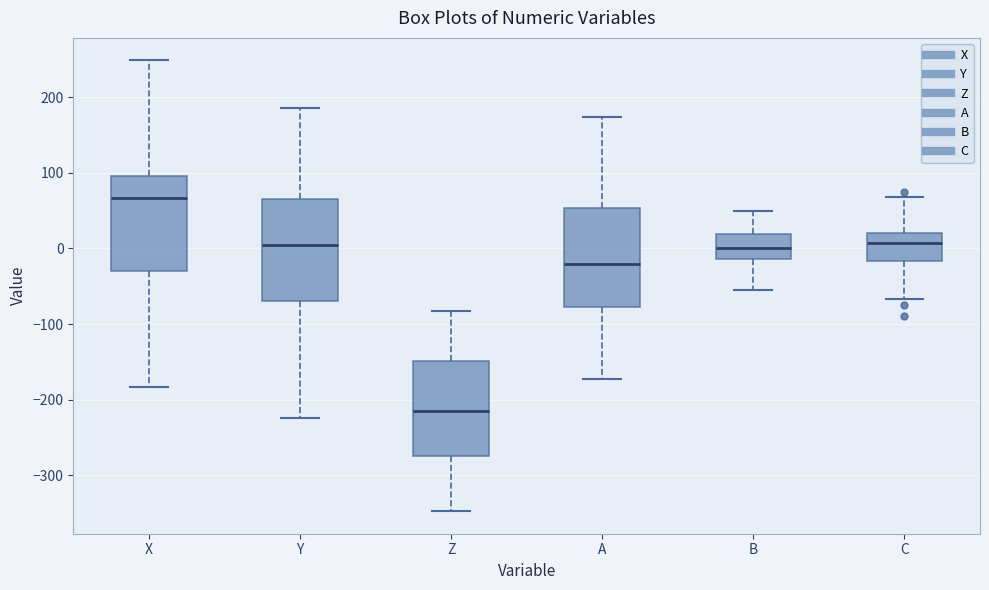

Which box's median line is the lowest?

Z